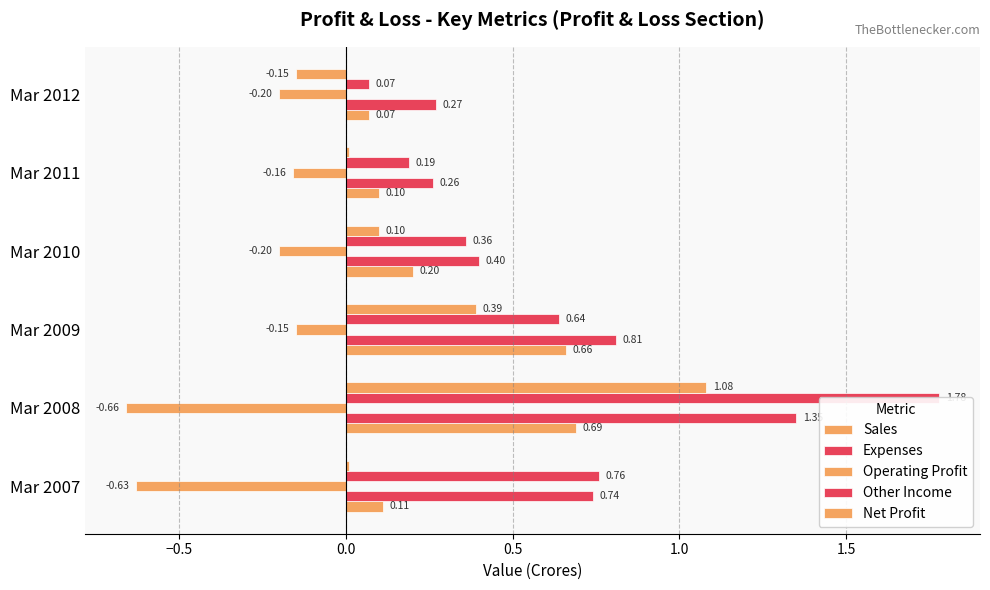

Are the bars grouped side by side (vs. stacked)?

Yes